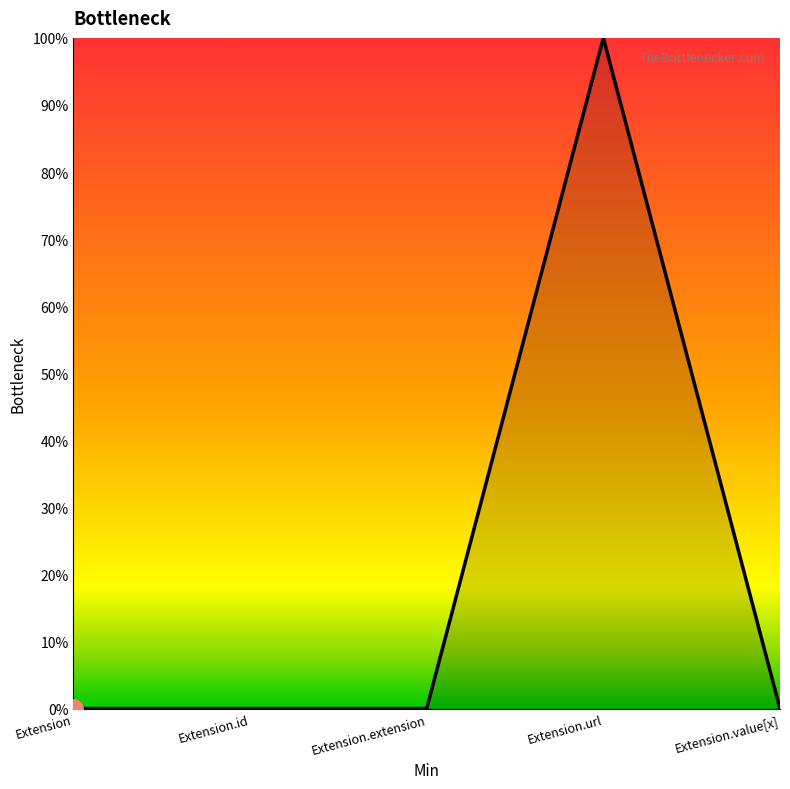

What is the sum of all values?

1